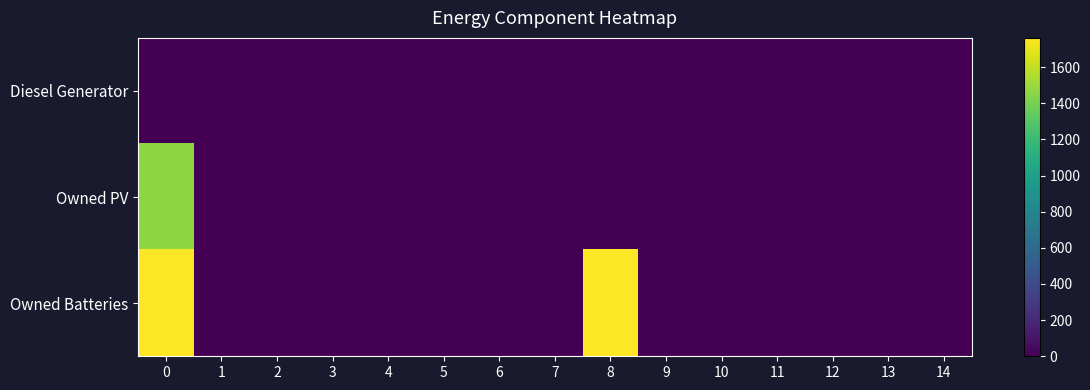

Reading right to left, list all the values displayed in this chart.

Diesel Generator: 14=0	13=0	12=0	11=0	10=0	9=0	8=0	7=0	6=0	5=0	4=0	3=0	2=0	1=0	0=0
Owned PV: 14=0	13=0	12=0	11=0	10=0	9=0	8=0	7=0	6=0	5=0	4=0	3=0	2=0	1=0	0=1461
Owned Batteries: 14=0	13=0	12=0	11=0	10=0	9=0	8=1762	7=0	6=0	5=0	4=0	3=0	2=0	1=0	0=1762